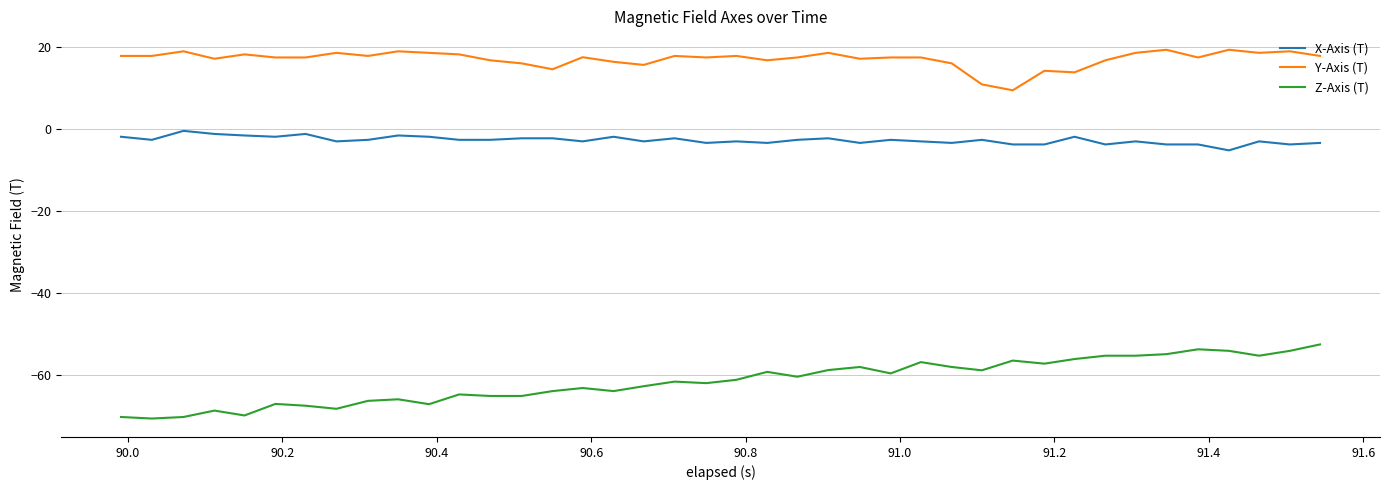

True or false: X-Axis (T) and Y-Axis (T) intersect in this chart.

False